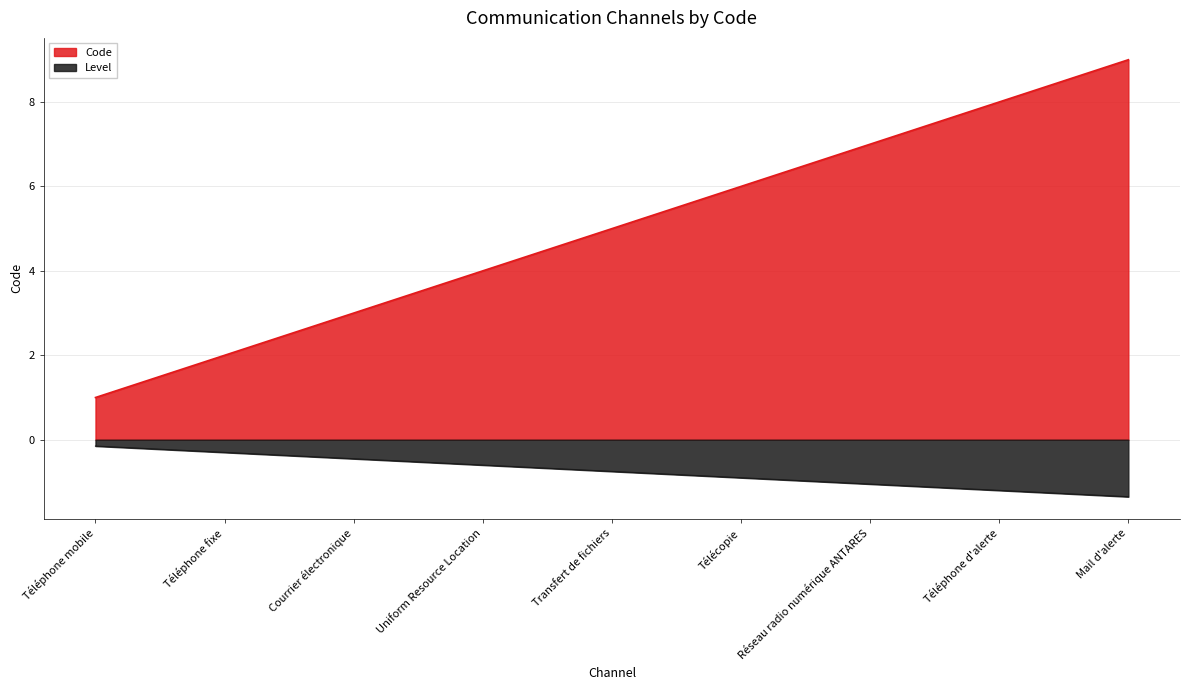

What is the difference between the maximum and minimum values?

8